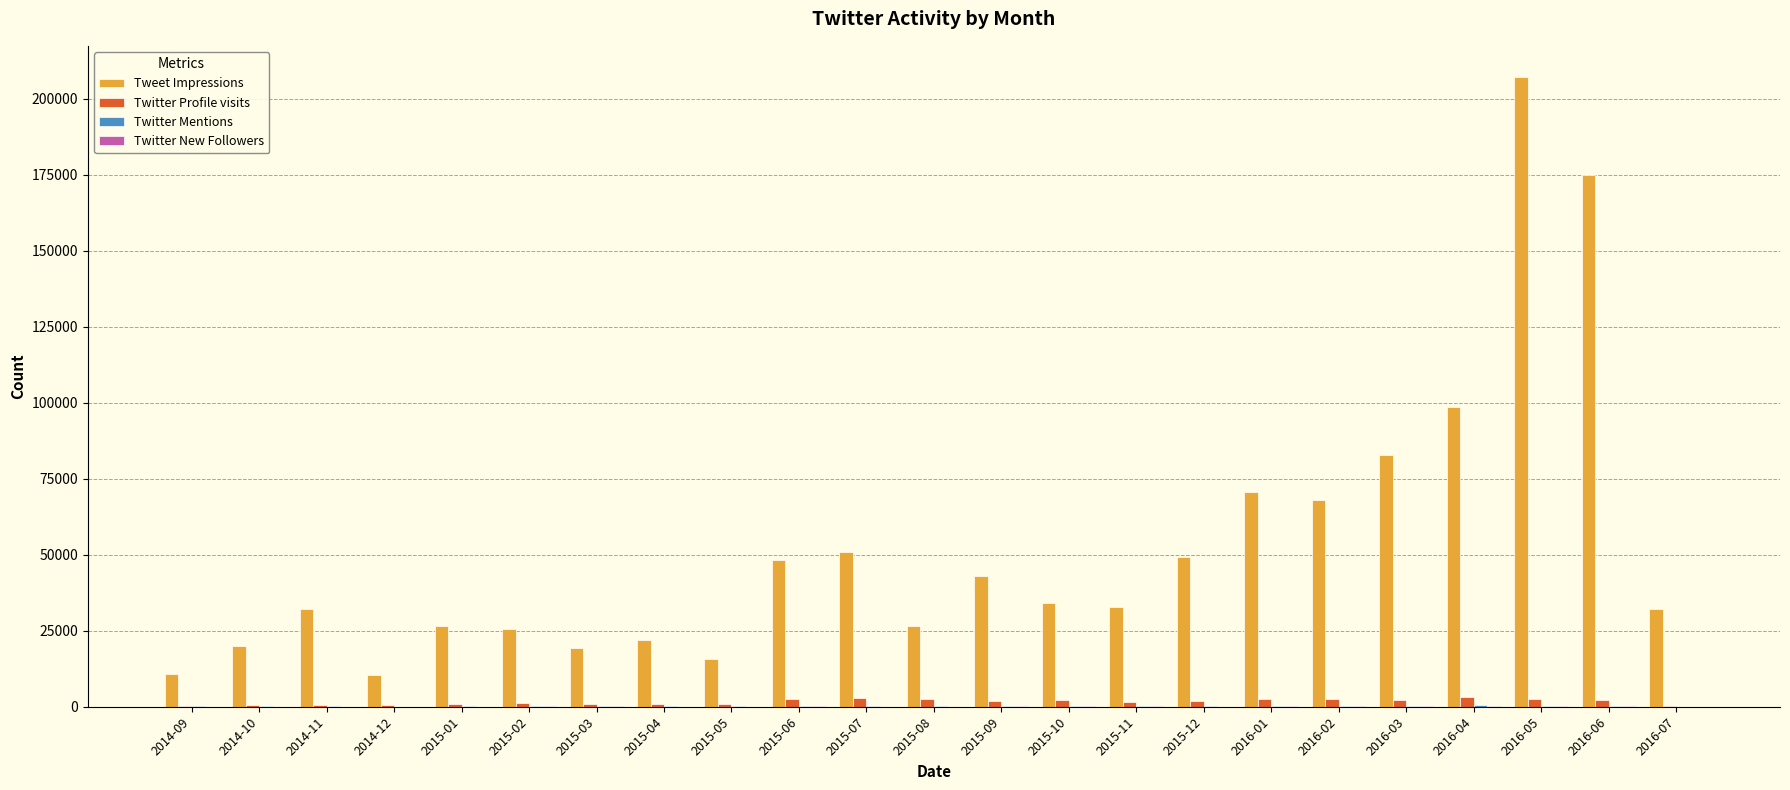

Which category has the highest value across all series?

2016-05